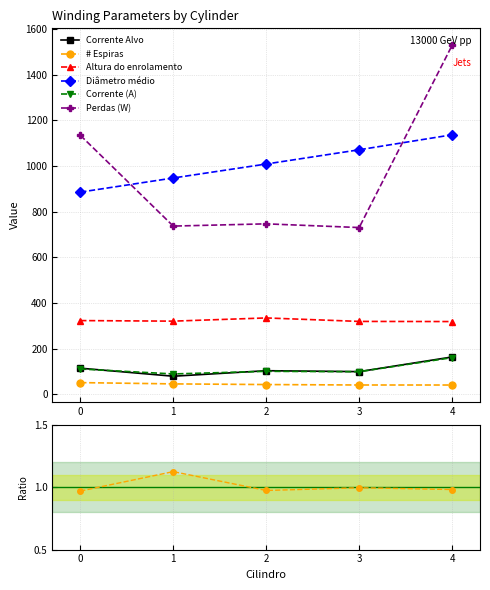

Which series changed the most between 1 and 3?

Diâmetro médio